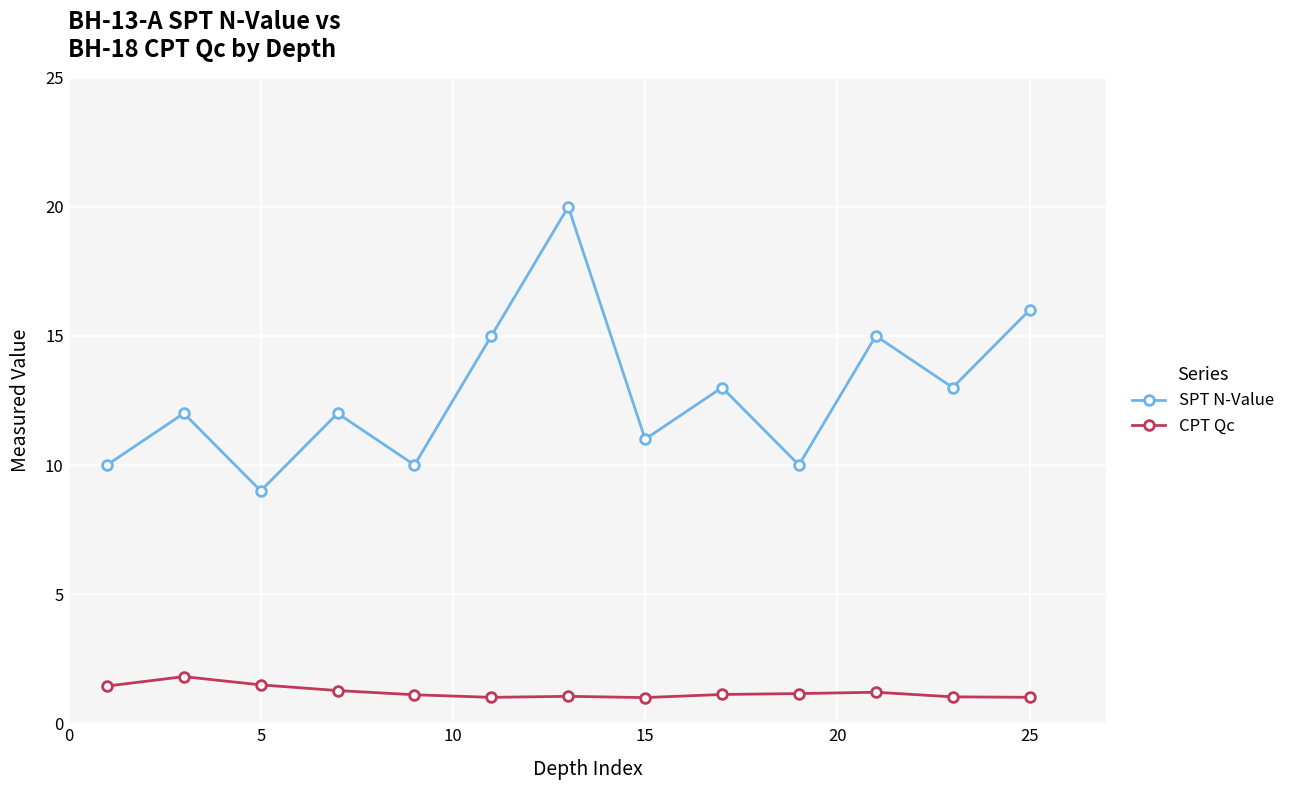

Which series has the largest total across all categories?

SPT N-Value